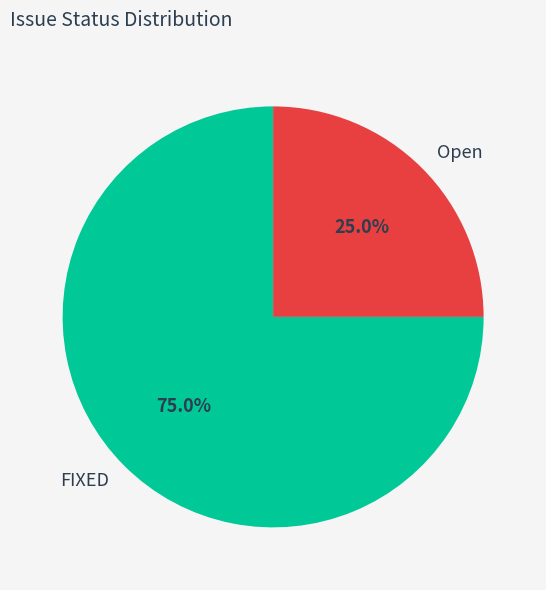

Which has a higher value, Open or FIXED?

FIXED